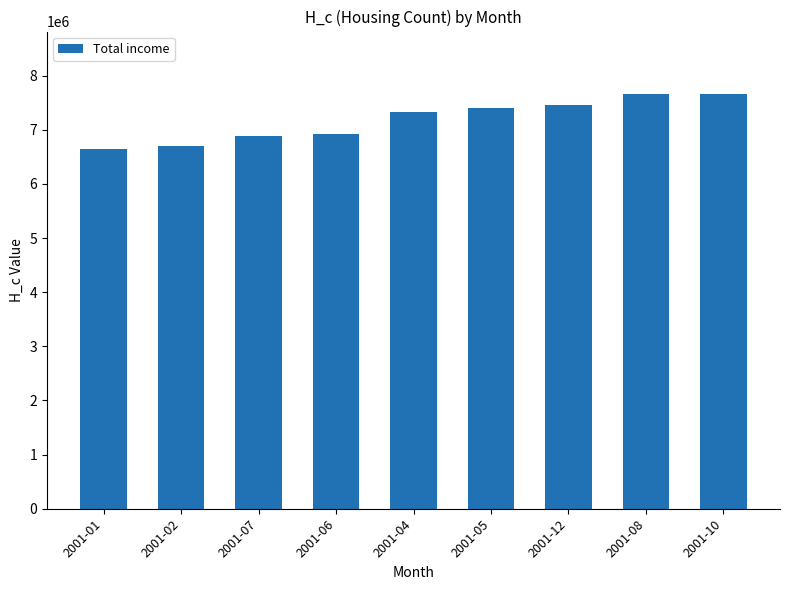

Between 2001-12 and 2001-07, which is larger?

2001-12